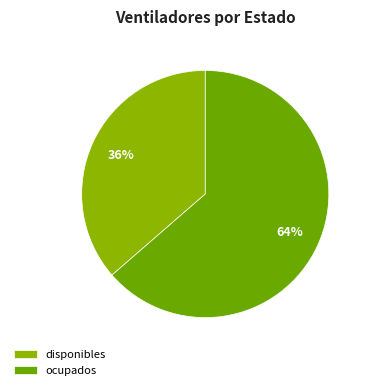

Is the sum of disponibles and ocupados greater than half?

Yes